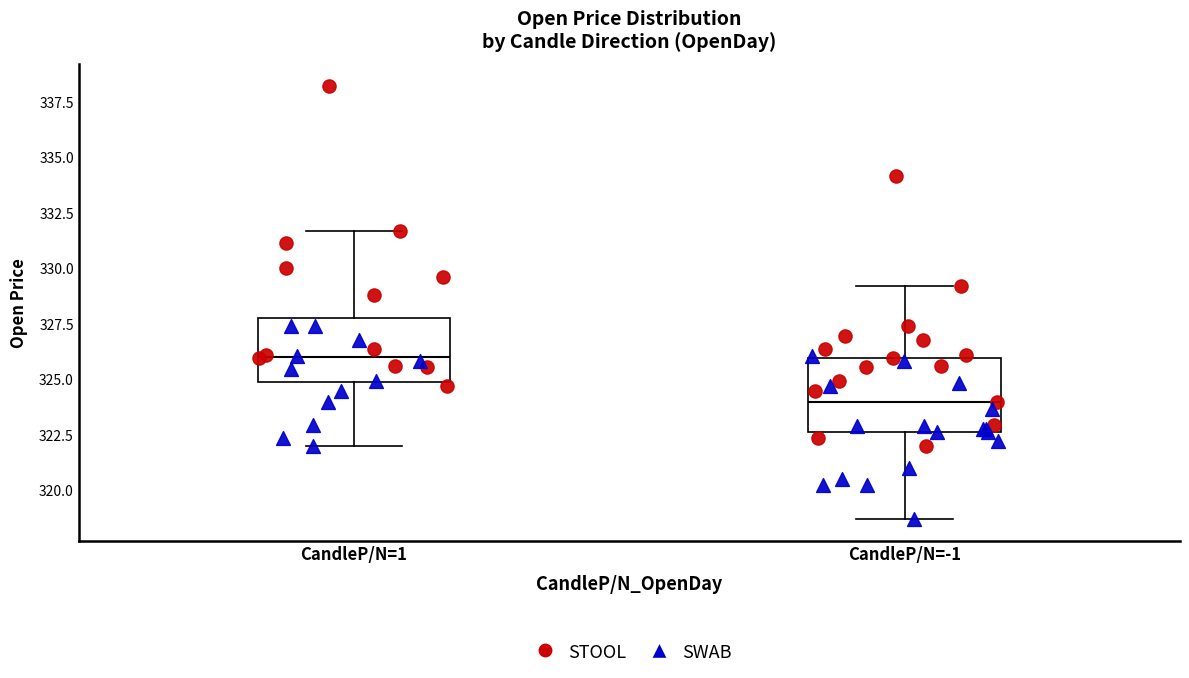

Reading left to right, transcribe this box plot: for each box, give where its median line is, the range the box spans, and where its two whiskers end, as read against the y-axis. The values are not printed on the chart, so give them approximately, as read against the axis.

CandleP/N=1: median 326.0, box 325.0 to 328.0, whiskers 322.0 to 331.5
CandleP/N=-1: median 324.0, box 322.5 to 326.0, whiskers 318.5 to 329.0